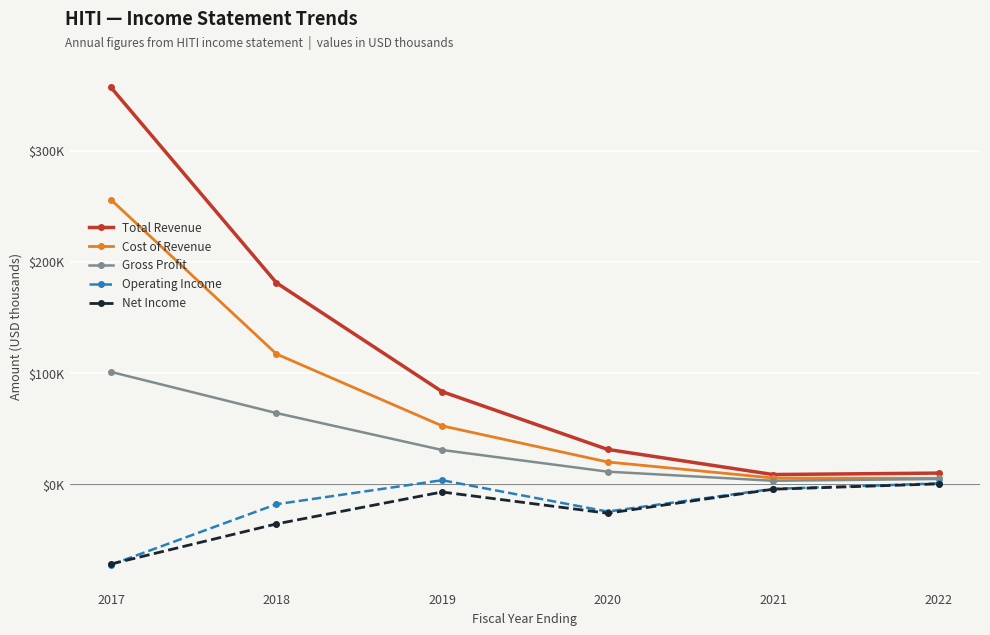

What are all the series names shown in the legend?

Total Revenue, Cost of Revenue, Gross Profit, Operating Income, Net Income